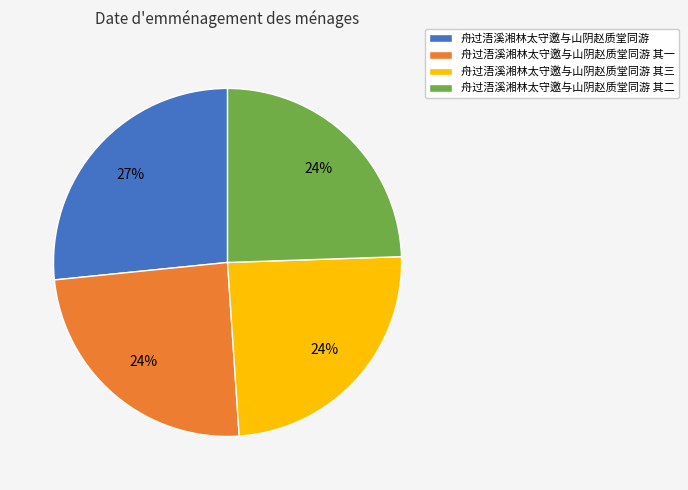

Is there a majority slice in this chart?

No